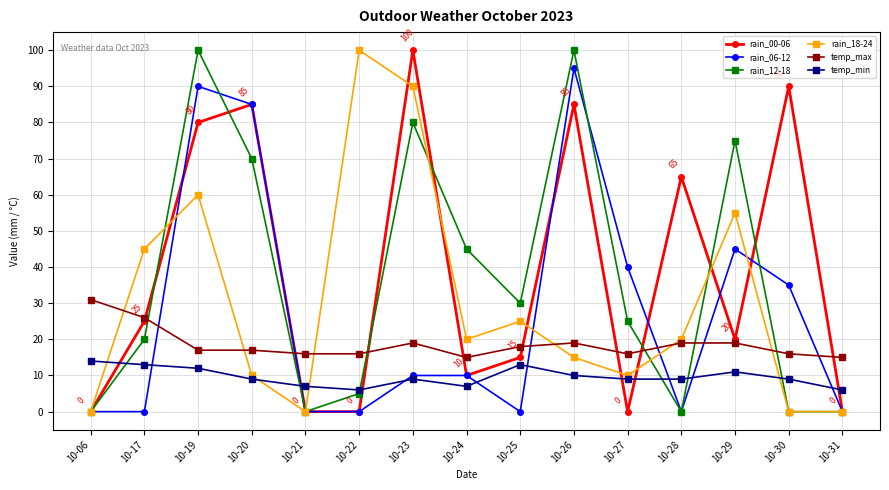

True or false: rain_18-24 has more than 0 interior local peaks.

True